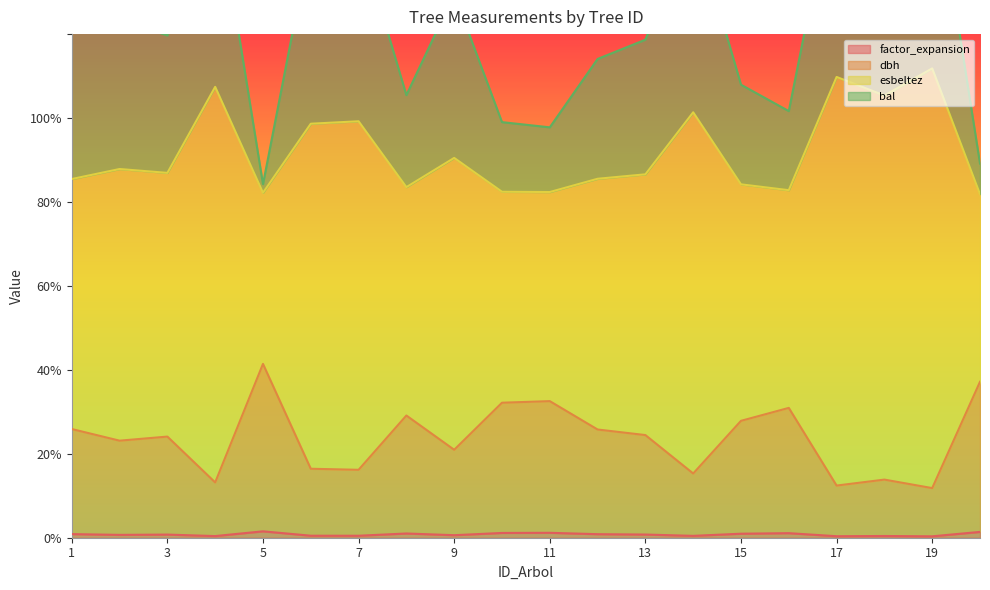

Which category has the highest value in the dbh series?

5